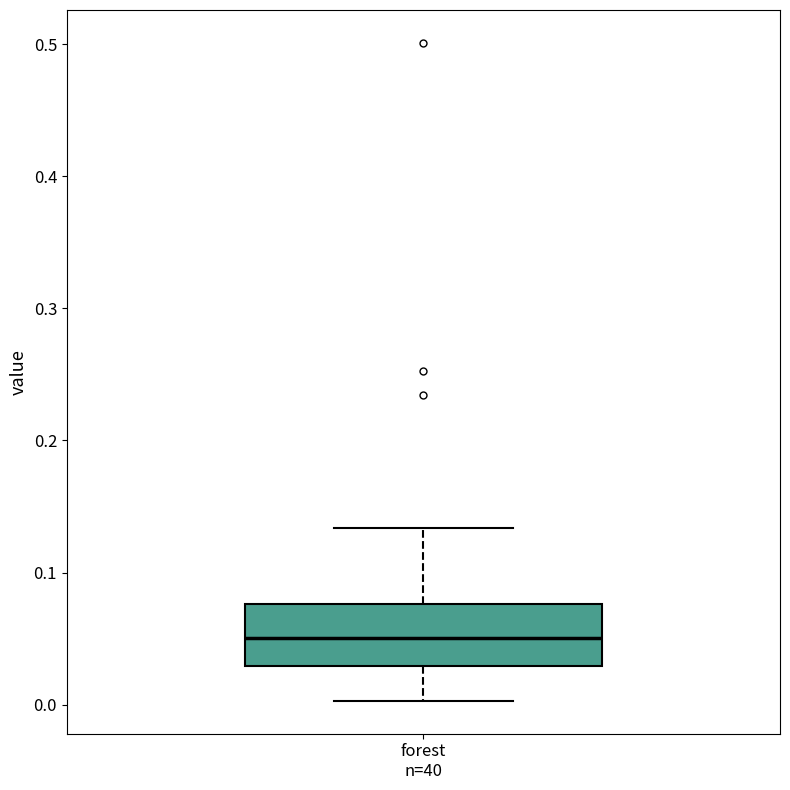

Transcribe this box plot: give where the median line is, the range the box spans, and where the two whiskers end, as read against the y-axis. The values are not printed on the chart, so give them approximately, as read against the axis.

median 0.05, box 0.03 to 0.08, whiskers 0.00 to 0.13